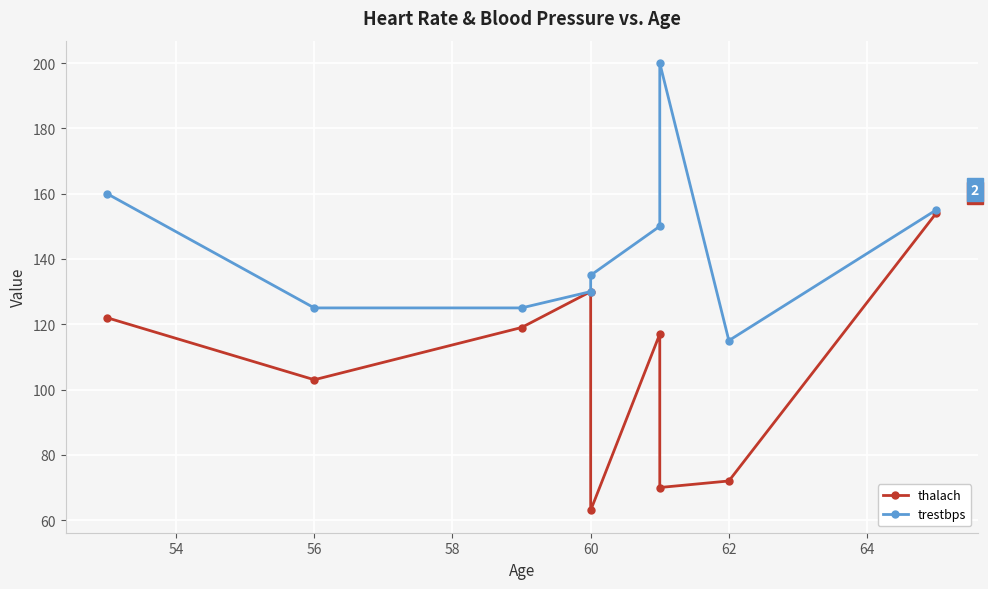

What is the label of the 5th point from the left?

60